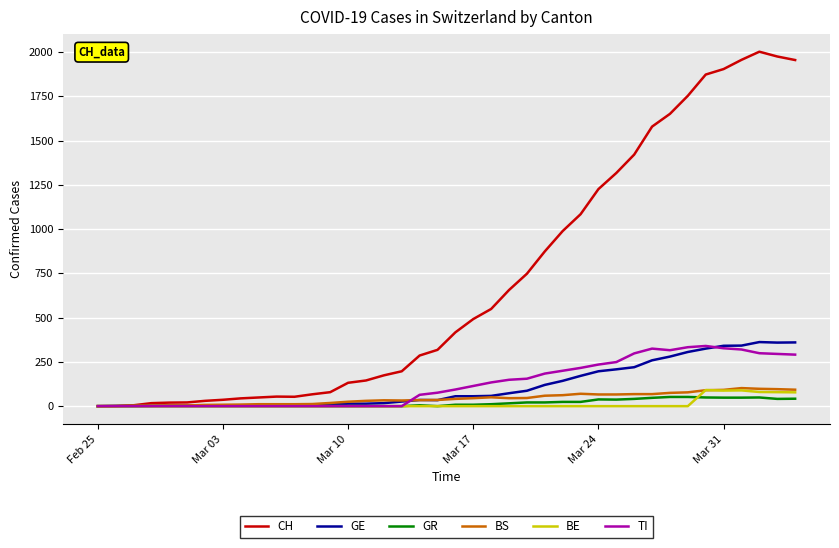

What is the greatest value displayed?

2002